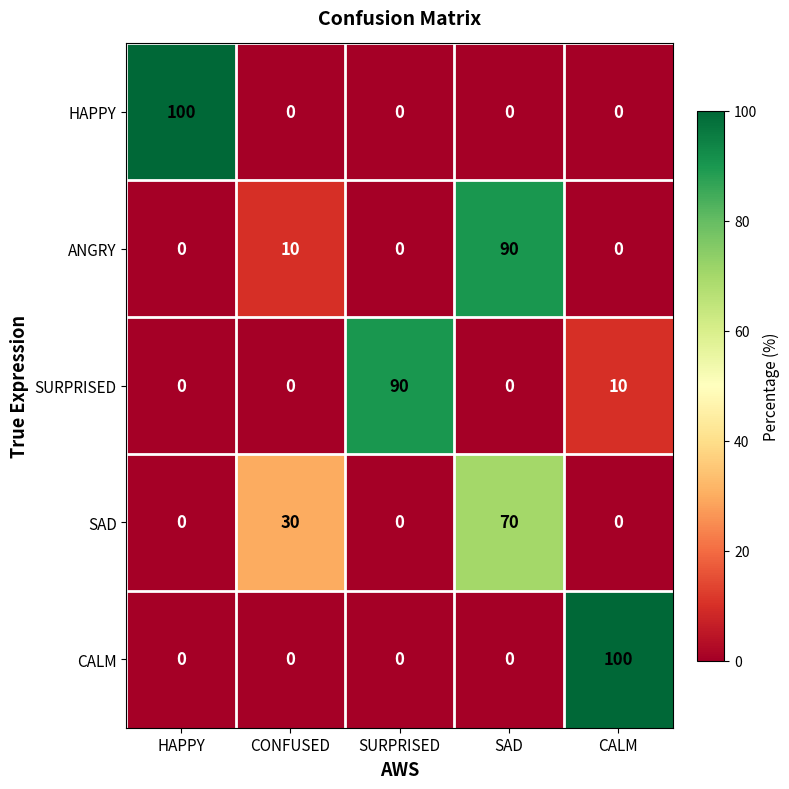

What is the total value across all series at SAD?

160